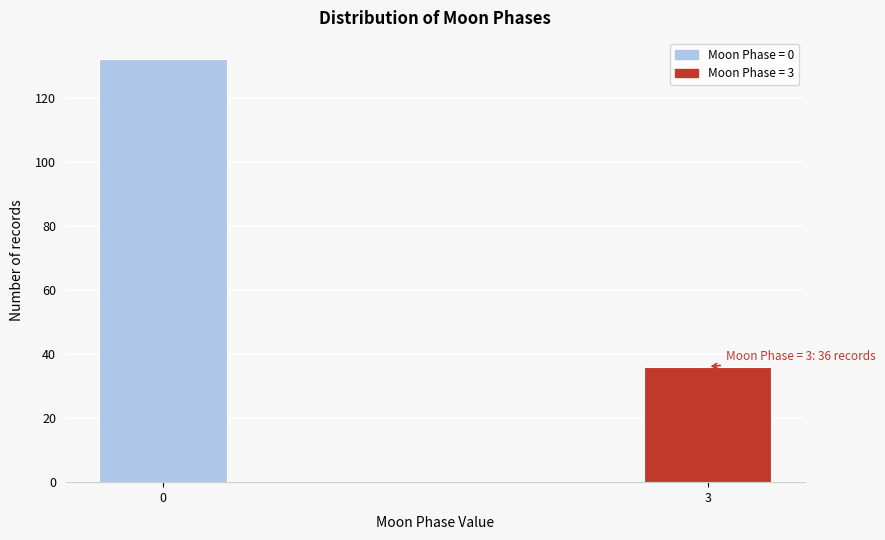

Reading right to left, list all the values displayed in this chart.

3=36	0=132